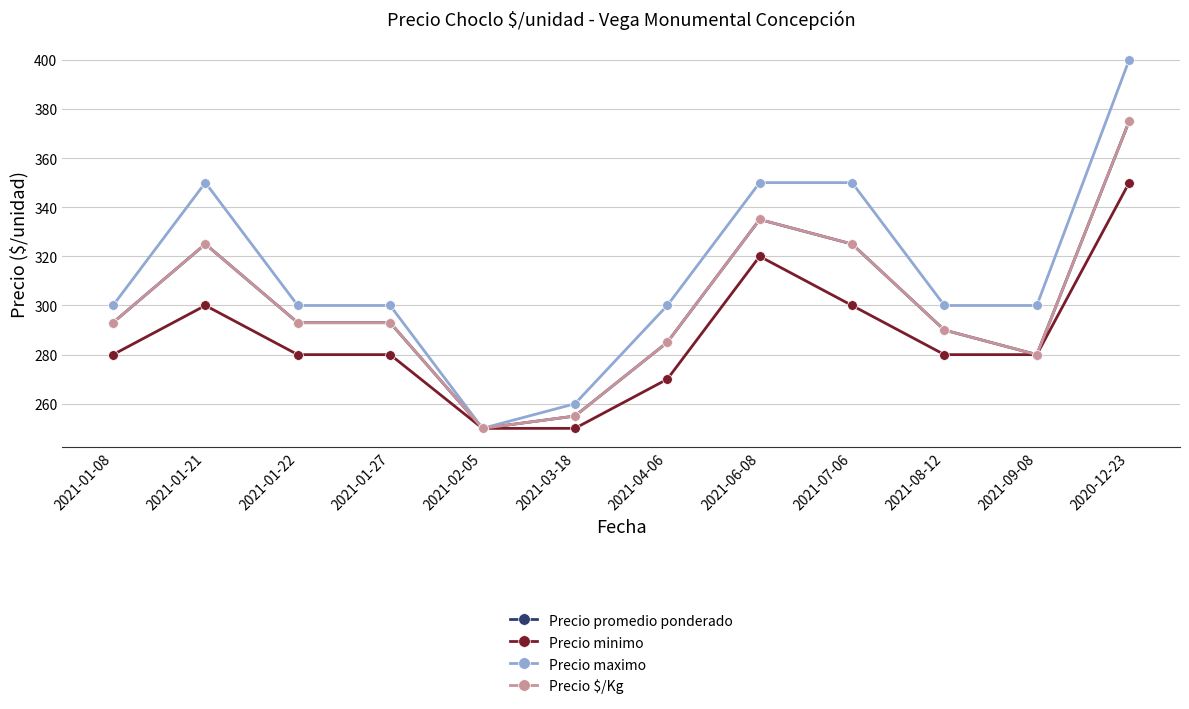

Rank the categories by Precio maximo value from highest to lowest.

2020-12-23, 2021-01-21, 2021-06-08, 2021-07-06, 2021-01-08, 2021-01-22, 2021-01-27, 2021-04-06, 2021-08-12, 2021-09-08, 2021-03-18, 2021-02-05